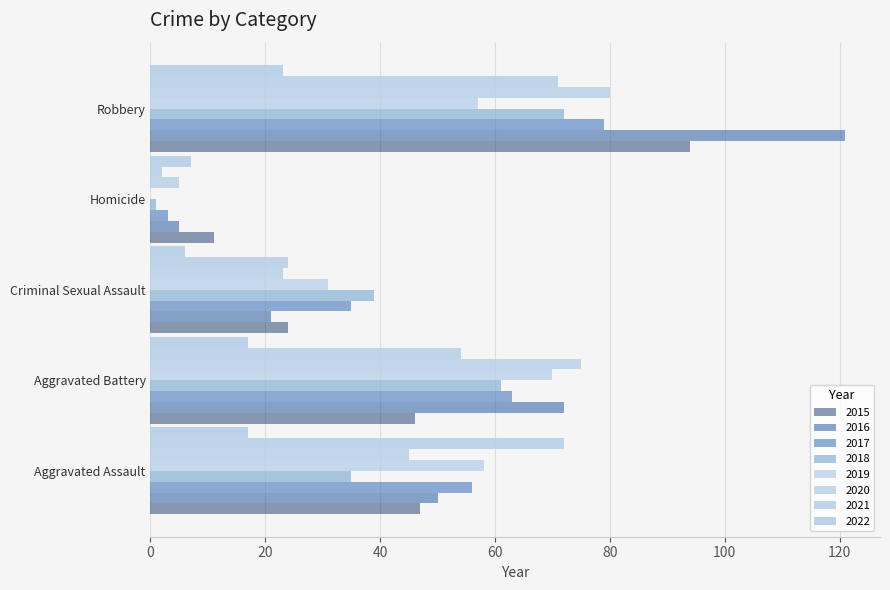

How many categories are shown in the chart?

5